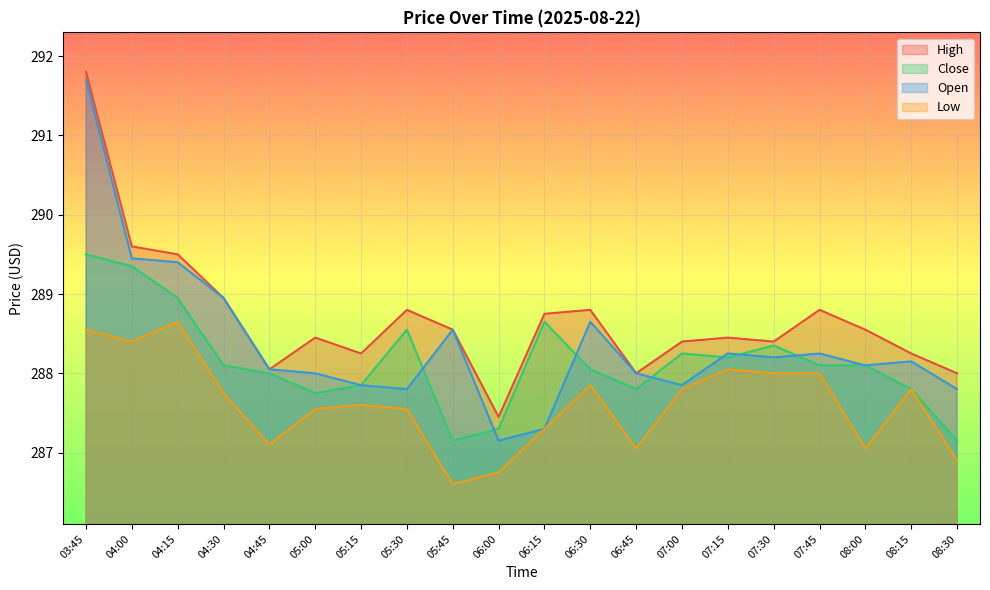

Which series changed the most between 05:45 and 07:15?

Low